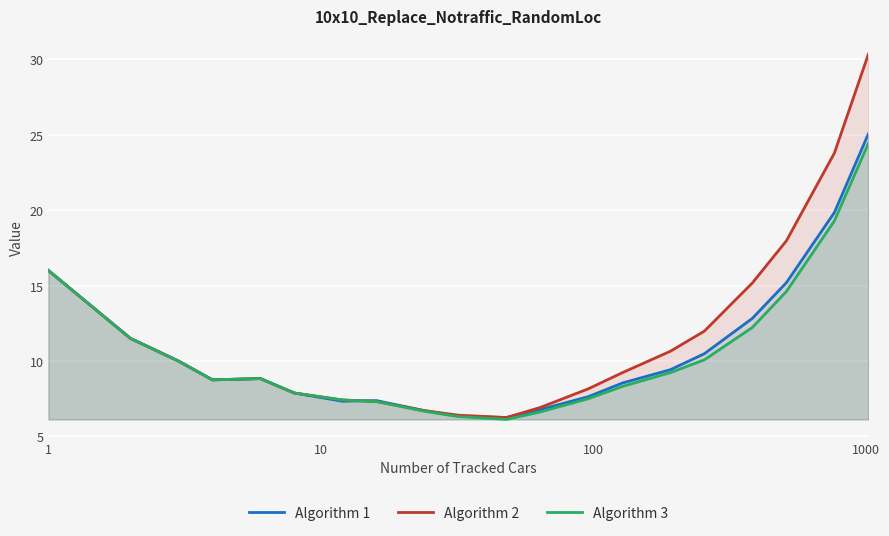

Which series has the widest spread of values?

Algorithm 2